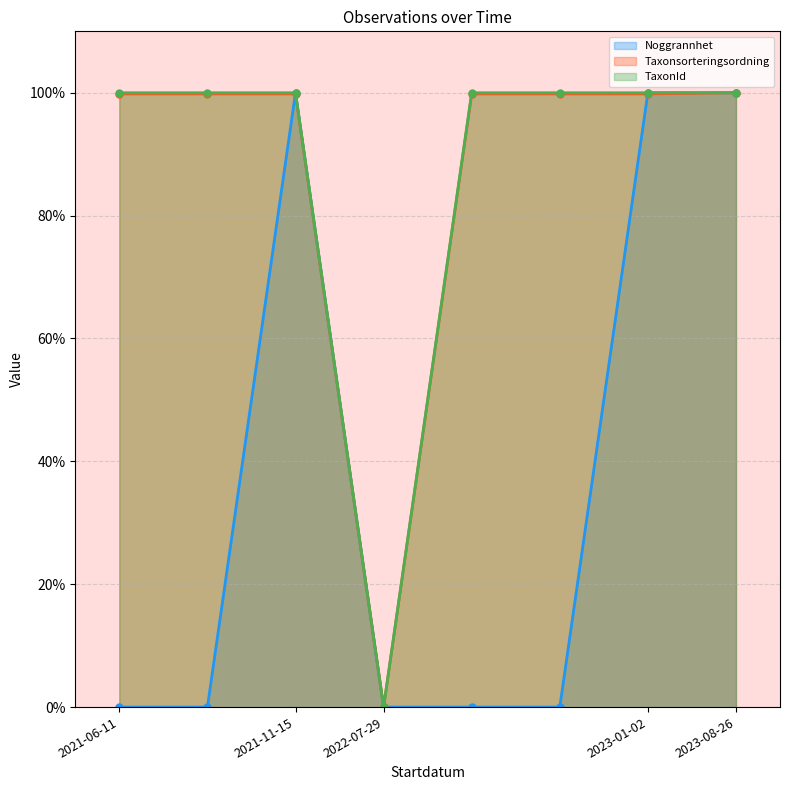

True or false: TaxonId has a value of 100.0 at 2021-06-11.

True